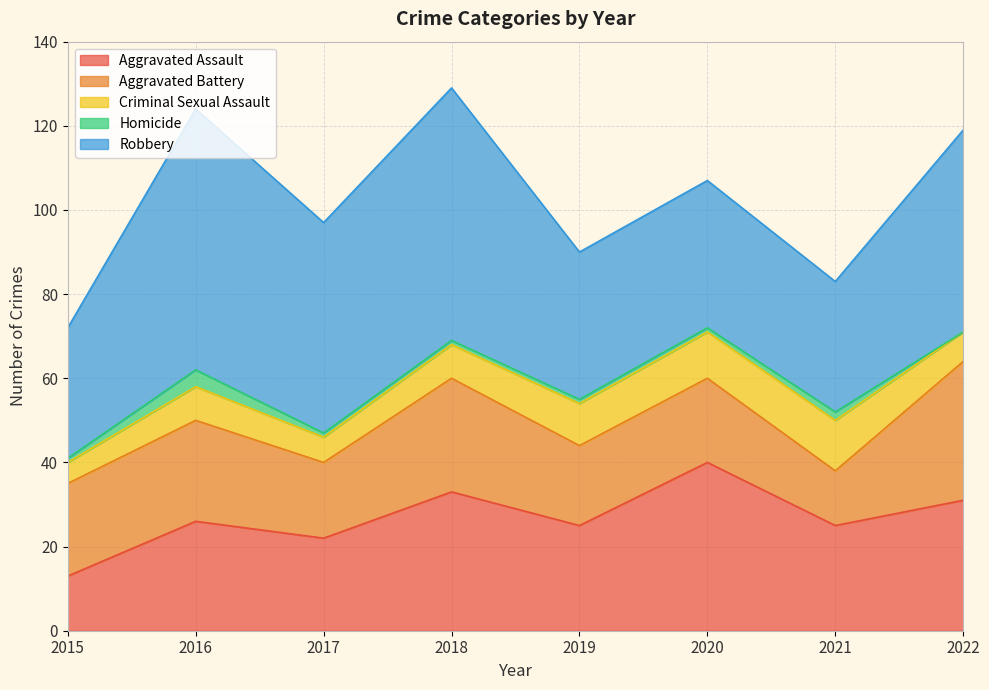

True or false: Aggravated Battery and Criminal Sexual Assault cross at least once.

False